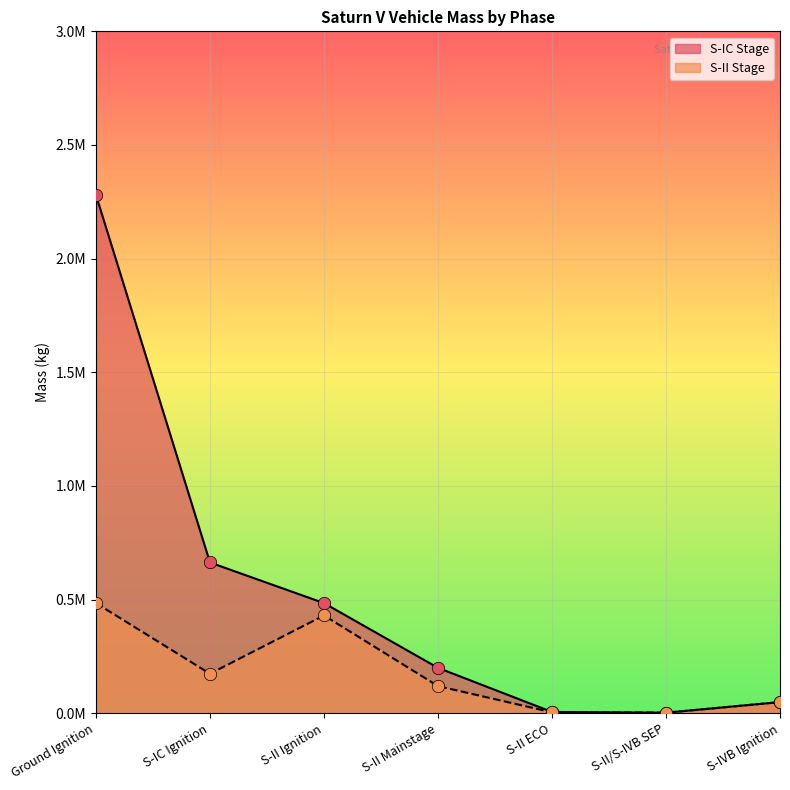

What are all the series names shown in the legend?

S-IC Stage, S-II Stage